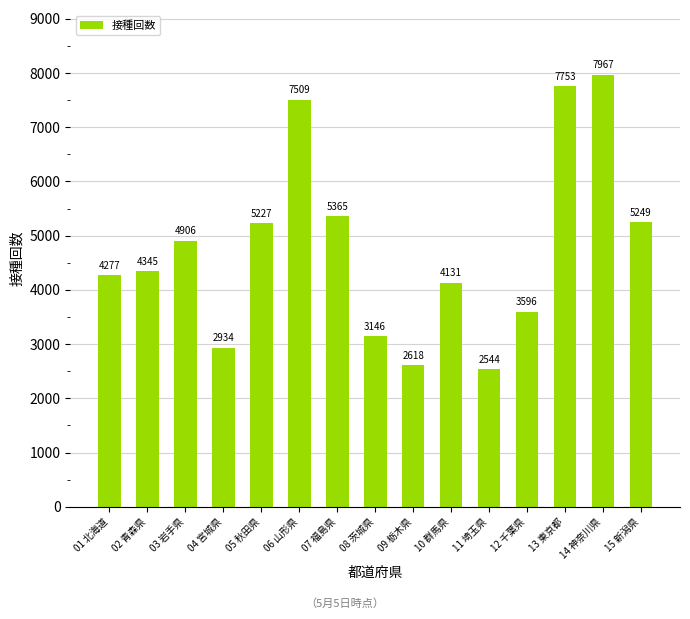

Rank the categories by value from lowest to highest.

11 埼玉県, 09 栃木県, 04 宮城県, 08 茨城県, 12 千葉県, 10 群馬県, 01 北海道, 02 青森県, 03 岩手県, 05 秋田県, 15 新潟県, 07 福島県, 06 山形県, 13 東京都, 14 神奈川県